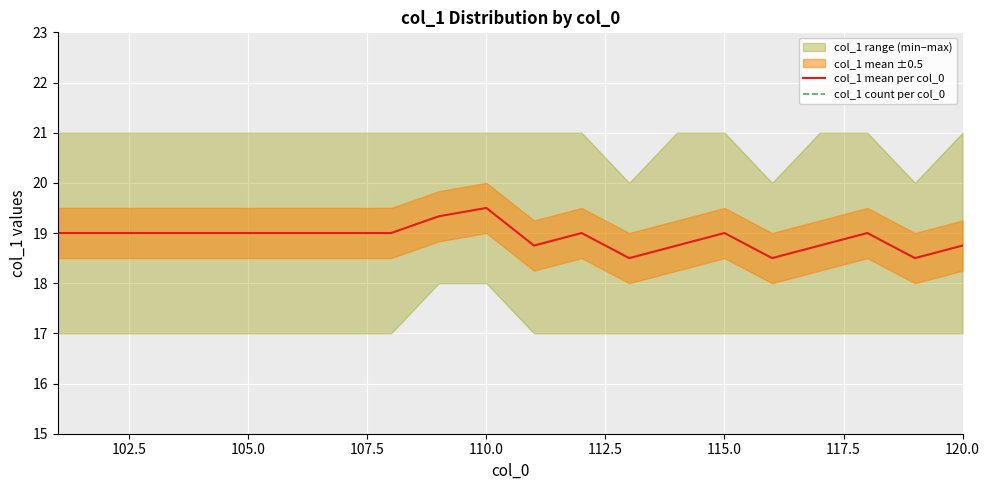

Reading right to left, list all the values displayed in this chart.

col_1 mean per col_0: 18.8	18.5	19.0	18.8	18.5	19.0	18.8	18.5	19.0	18.8	19.5	19.3	19.0	19.0	19.0	19.0	19.0	19.0	19.0	19.0
col_1 count per col_0: 4.0	4.0	4.0	4.0	4.0	4.0	4.0	4.0	4.0	4.0	4.0	3.0	4.0	5.0	5.0	5.0	5.0	5.0	5.0	5.0